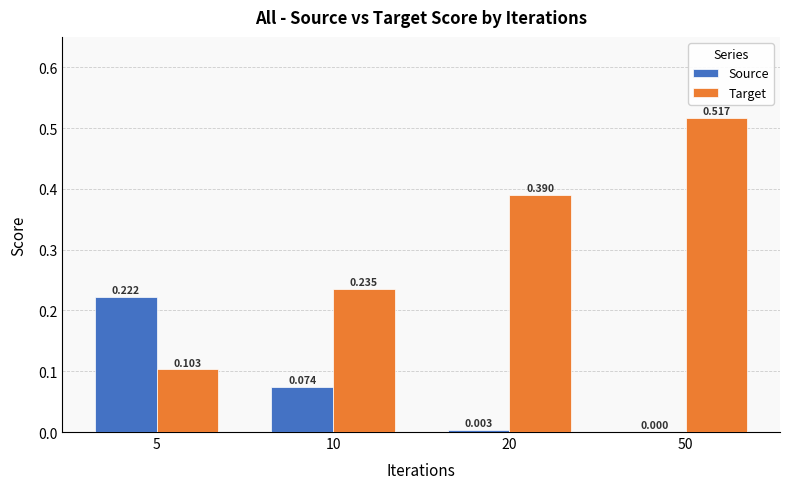

Which series has the largest total across all categories?

Target